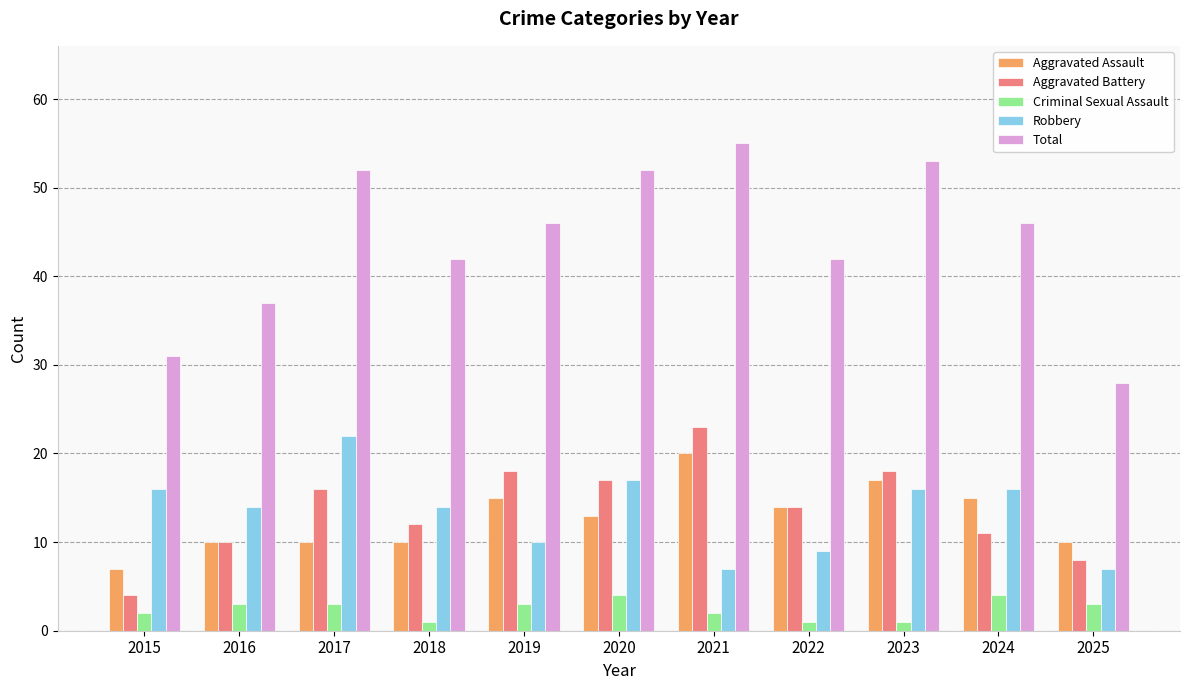

What are all the series names shown in the legend?

Aggravated Assault, Aggravated Battery, Criminal Sexual Assault, Robbery, Total